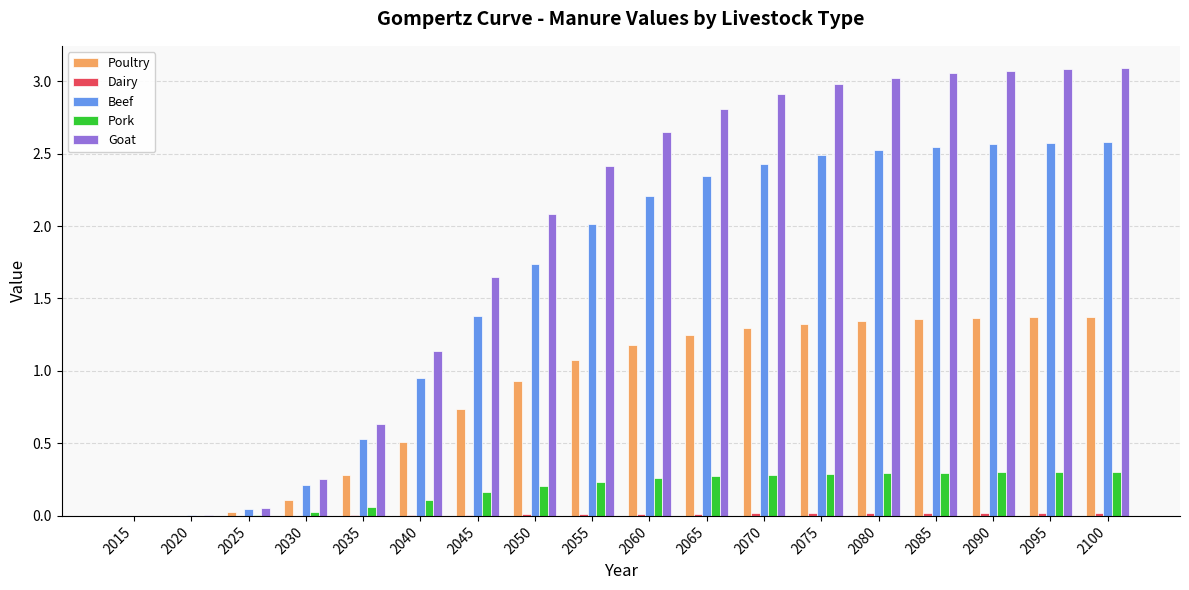

Between 2055 and 2100, which series saw the biggest shift?

Goat